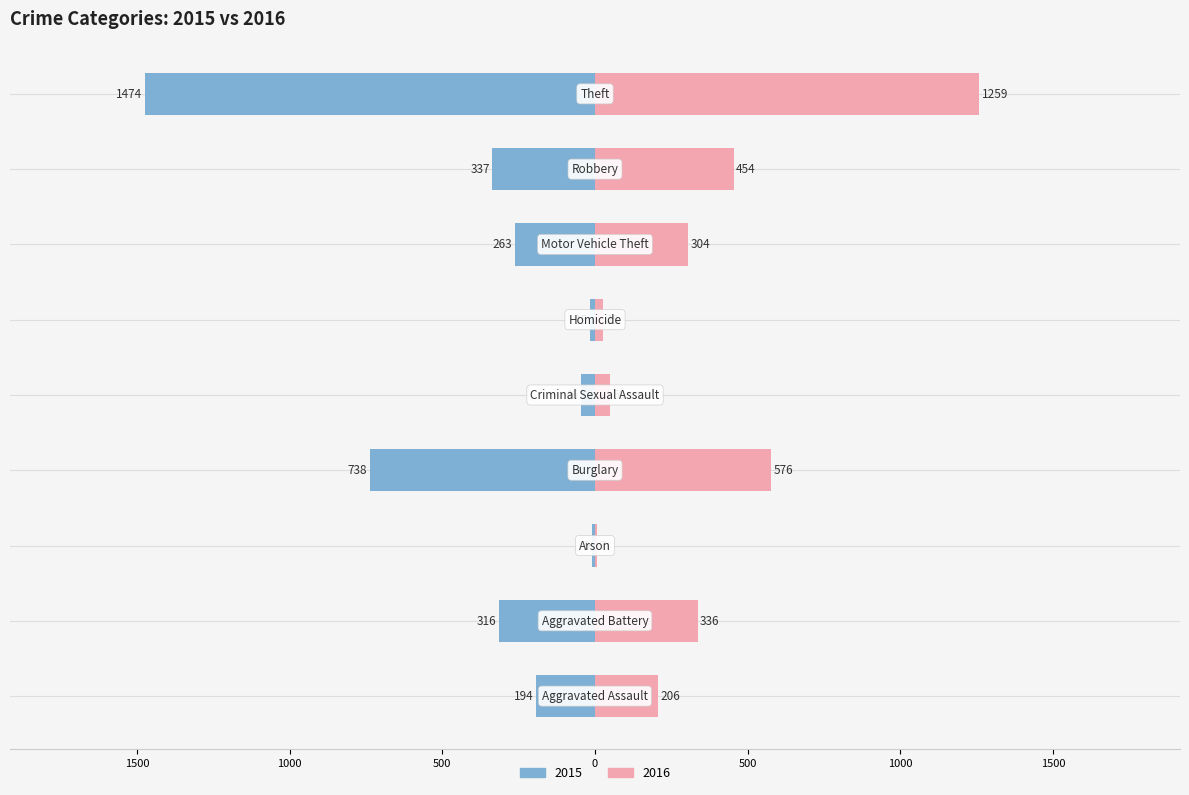

What is the difference between the 2016 values at Motor Vehicle Theft and Burglary?

272